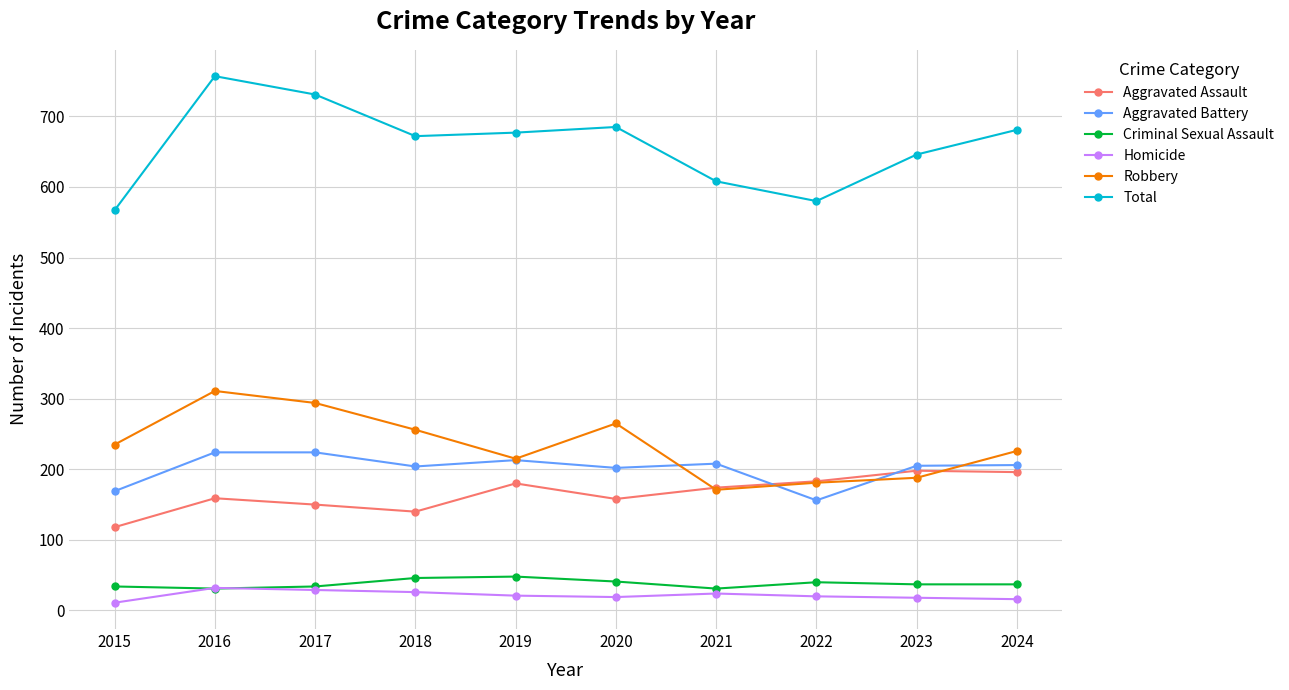

True or false: Homicide and Robbery cross at least once.

False